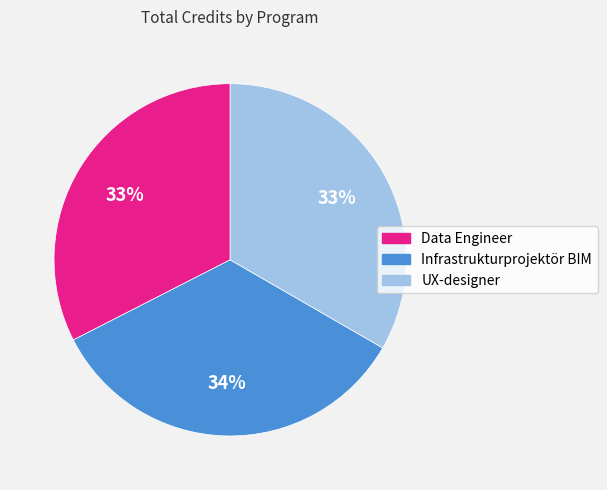

The Infrastrukturprojektör BIM slice represents 34% of the pie. True or false?

True